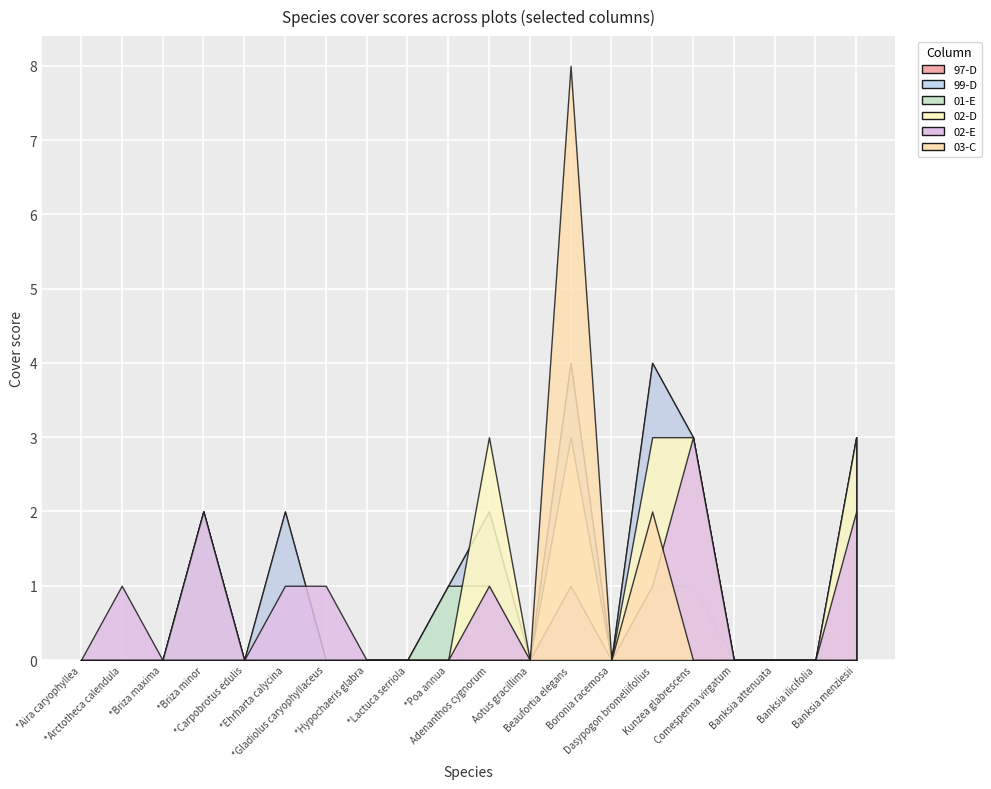

What position from the left is Kunzea glabrescens?

16